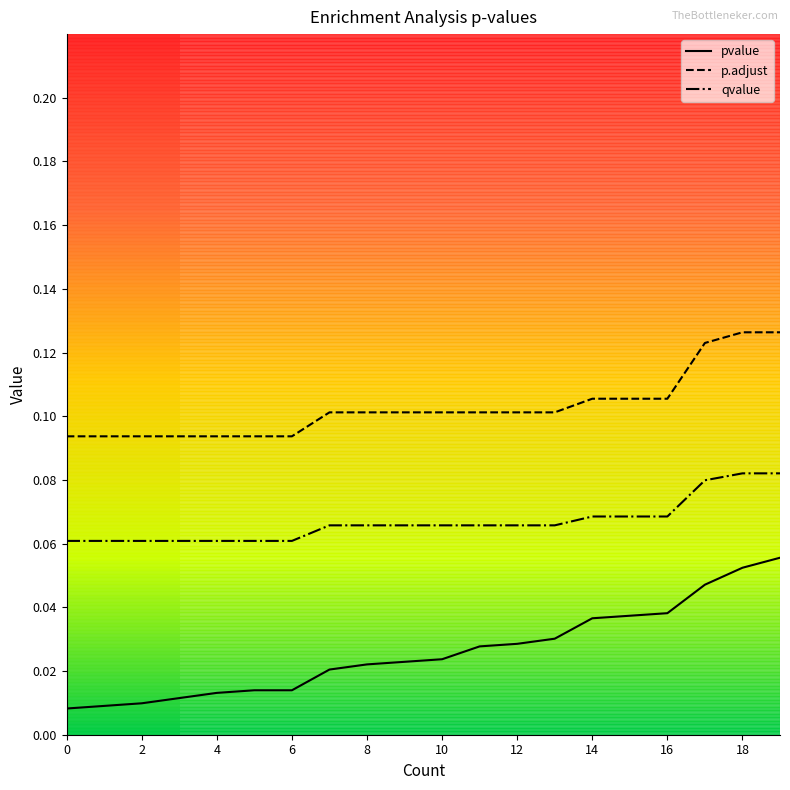

Count the pvalue values in the range 0 to 1.

20